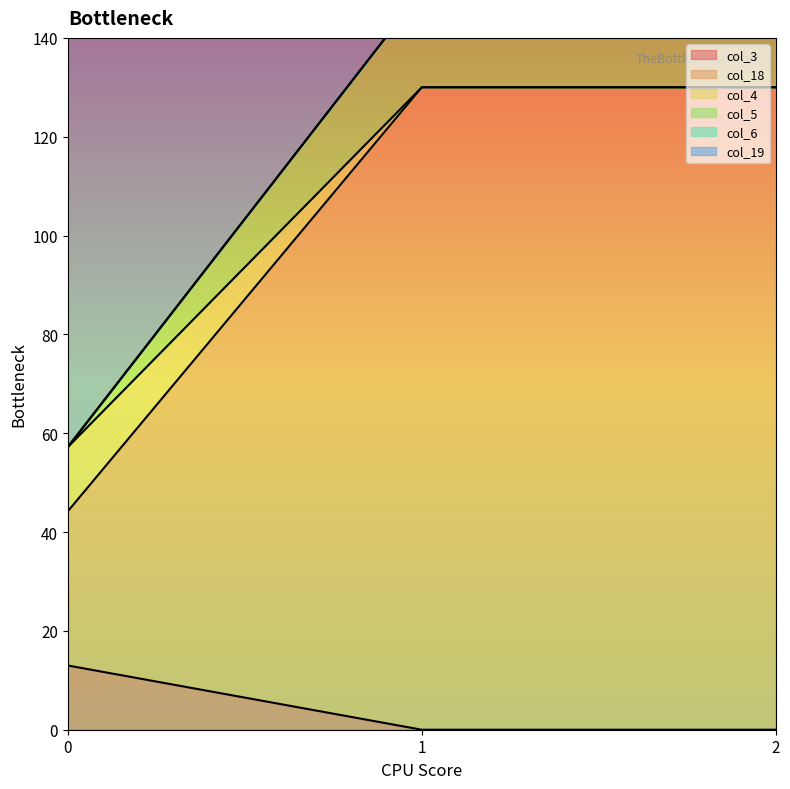

What is the approximate value of col_19 at 0?

57.2